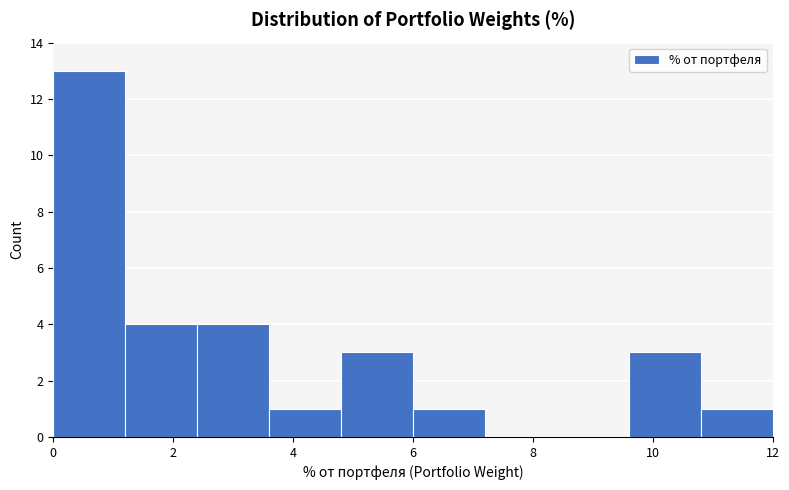

Reading left to right, list every bar in this chart as the range it spans on the x-axis followed by its height. The values are not printed on the chart, so give them approximately, as read against the axis.

0.0 to 1.2: 13
1.2 to 2.4: 4
2.4 to 3.6: 4
3.6 to 4.8: 1
4.8 to 6.0: 3
6.0 to 7.2: 1
7.2 to 8.4: 0
8.4 to 9.6: 0
9.6 to 10.8: 3
10.8 to 12.0: 1